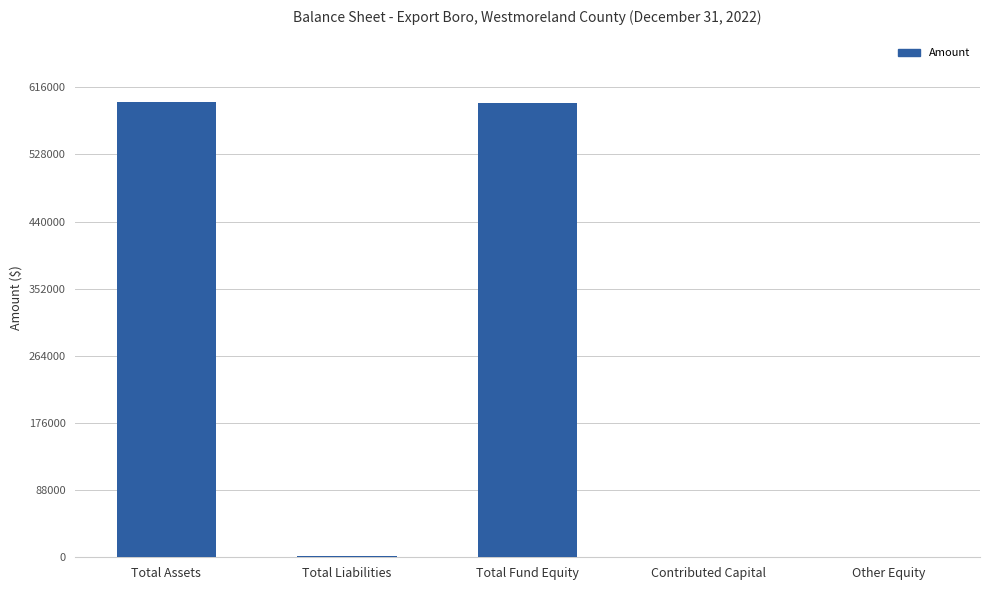

How many categories are shown in the chart?

5